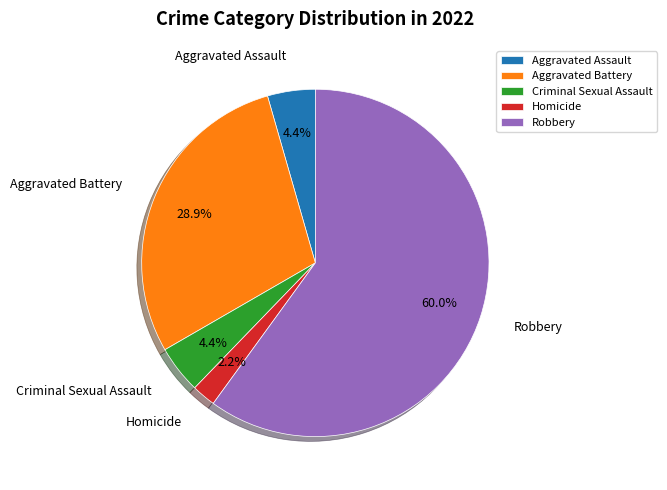

To the nearest percent, what portion does Robbery represent?

60%